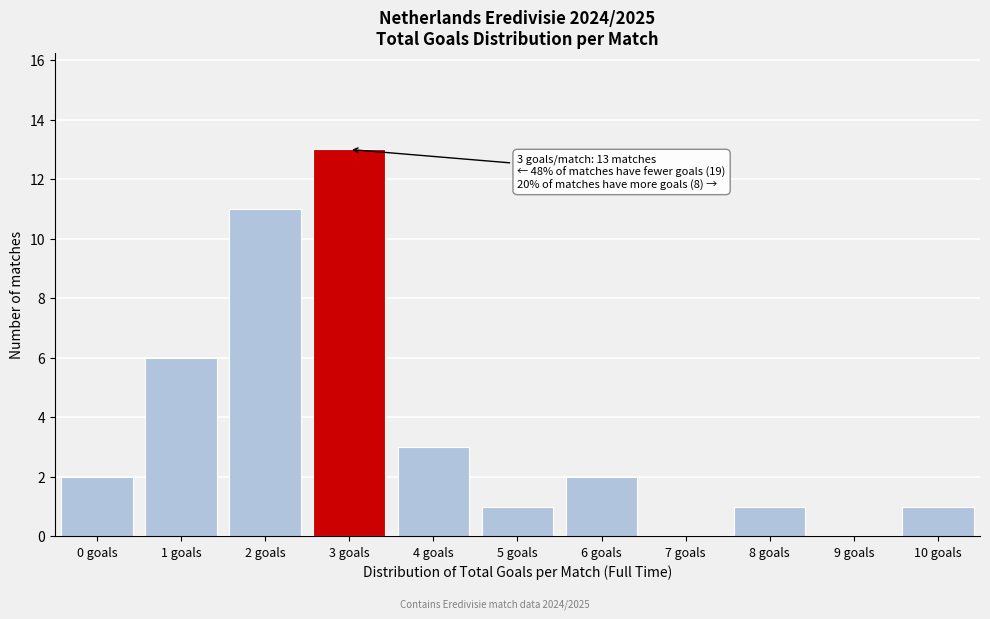

Reading right to left, transcribe all the data shown in this chart.

10 goals=1	9 goals=0	8 goals=1	7 goals=0	6 goals=2	5 goals=1	4 goals=3	3 goals=13	2 goals=11	1 goals=6	0 goals=2